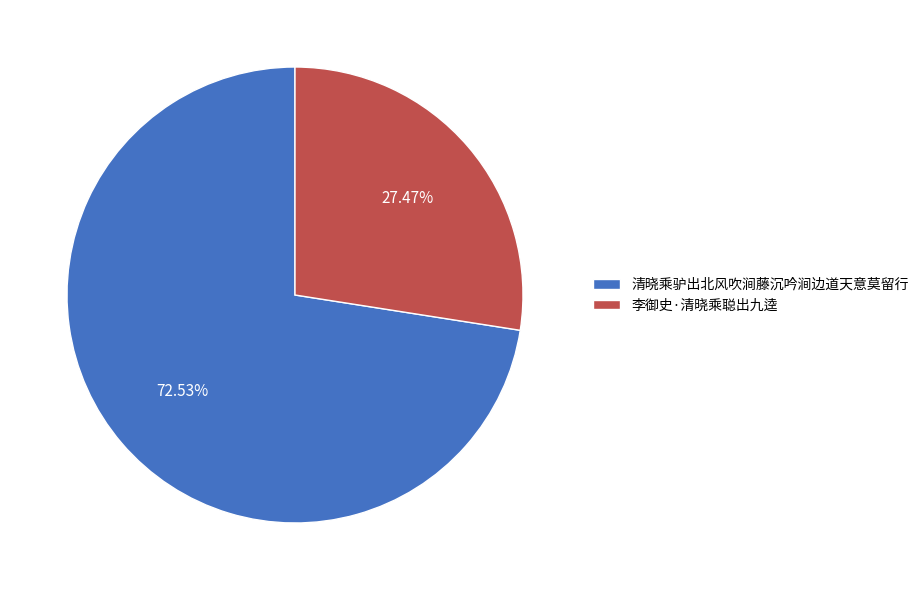

Which has a higher value, 李御史·清晓乘聪出九逵 or 清晓乘驴出北风吹涧藤沉吟涧边道天意莫留行?

清晓乘驴出北风吹涧藤沉吟涧边道天意莫留行